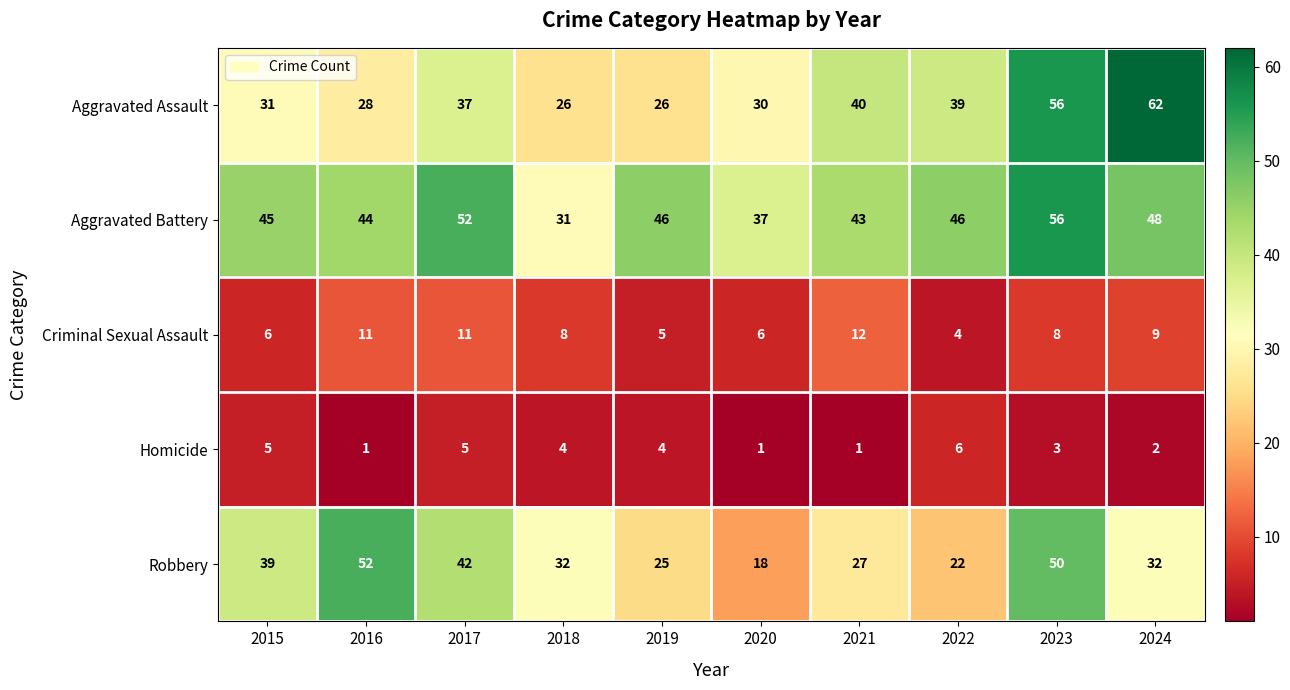

How many data points does each series have?

10